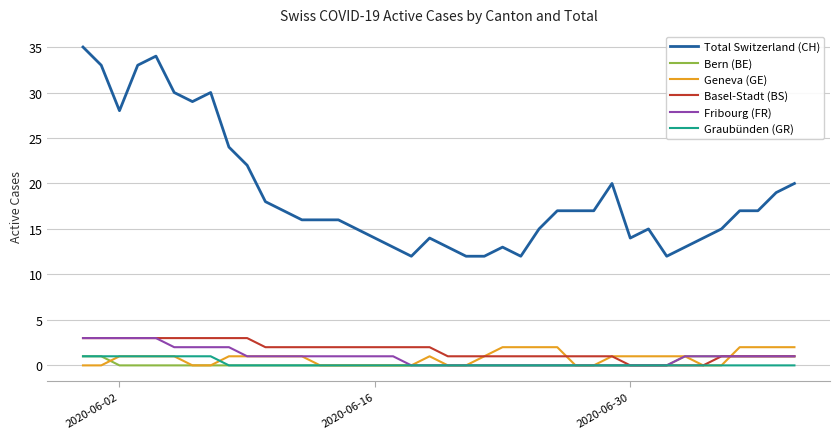

Which series ends up on top after the final intersection of Geneva (GE) and Graubünden (GR)?

Geneva (GE)